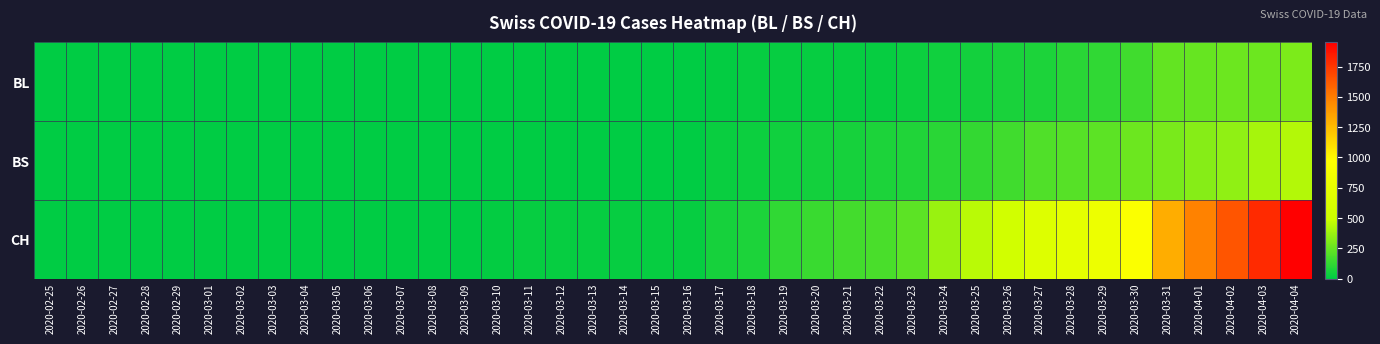

How many distinct data groups are displayed?

3